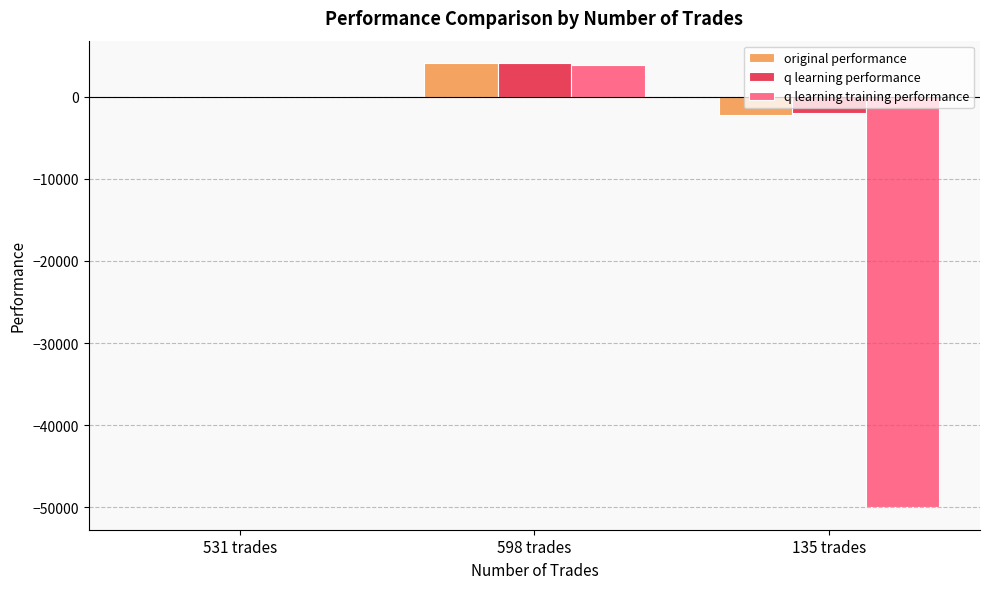

The value of original performance at 135 trades is -2228.3. True or false?

True